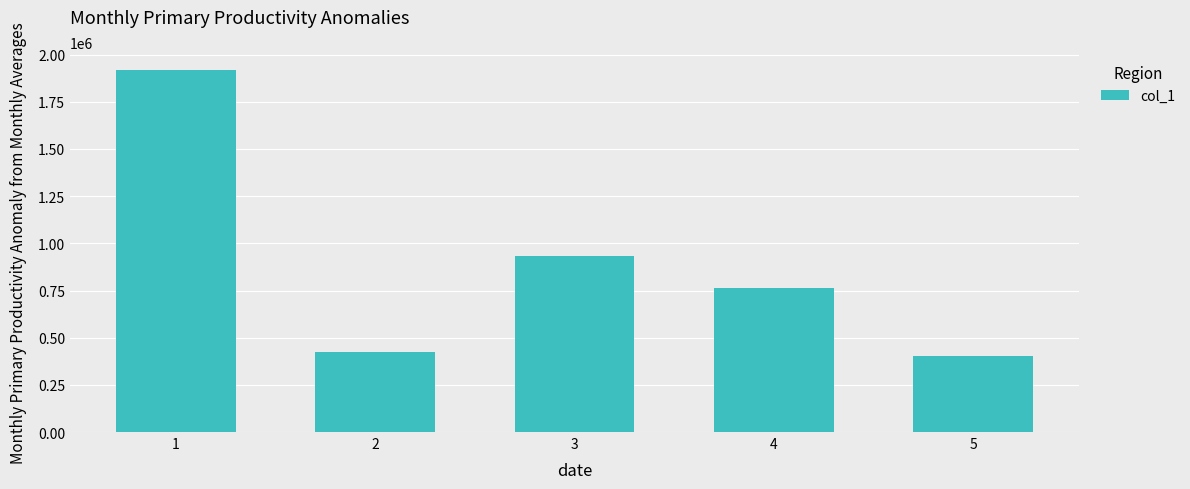

What is the maximum value shown in the chart?

1917728.4